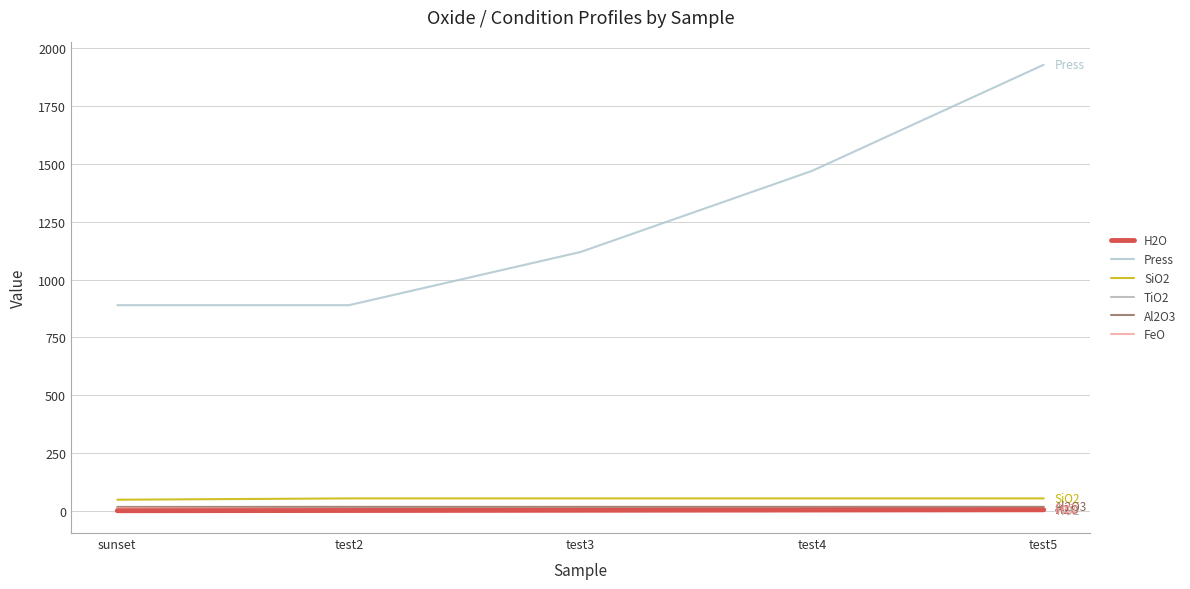

True or false: Al2O3 and TiO2 cross at least once.

False